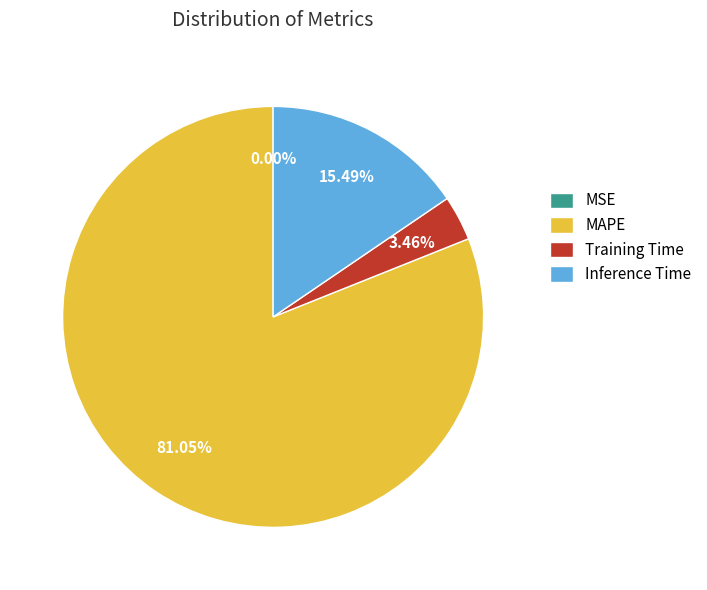

To the nearest percent, what is the difference between the largest and smallest slice percentages?

81%